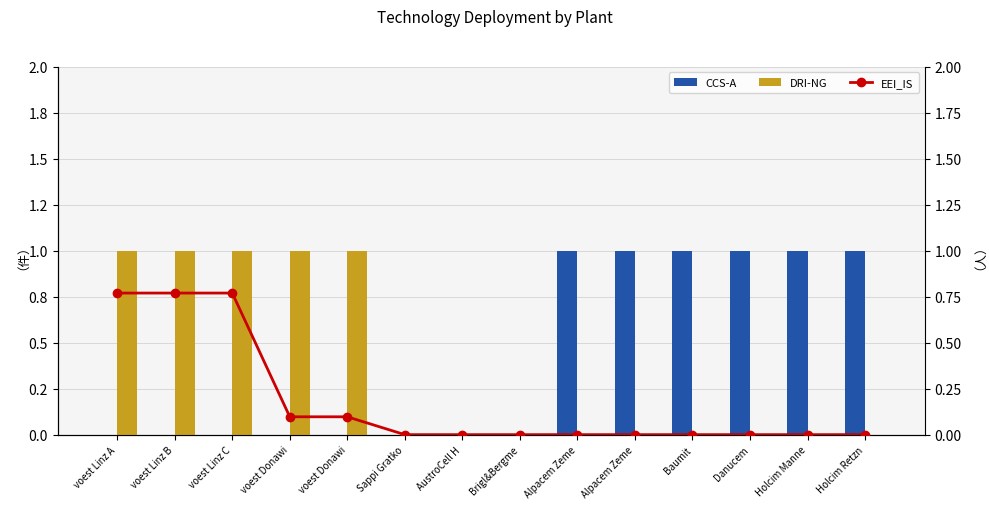

At how many categories does at least one series exceed 0?

11